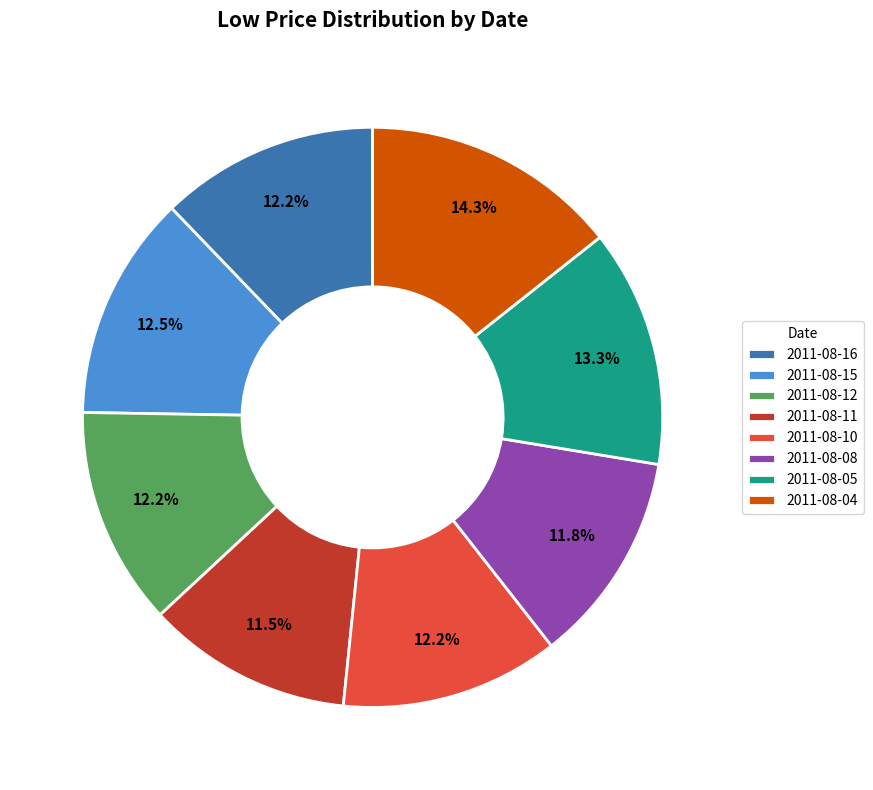

To the nearest percent, what is the difference between the largest and smallest slice percentages?

3%